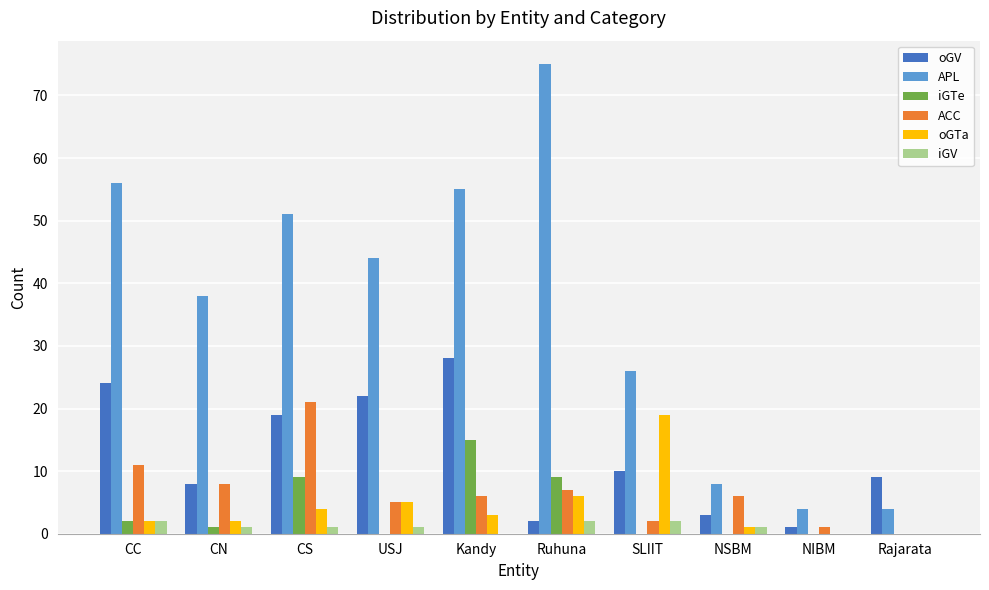

How many groups of bars are there?

10